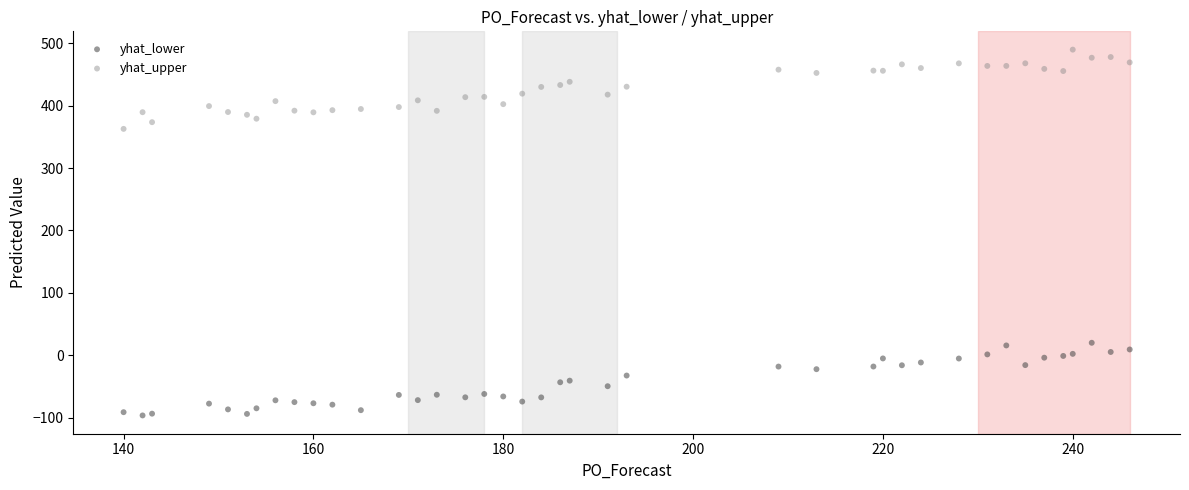

Which series contains the lowest Y value?

yhat_lower